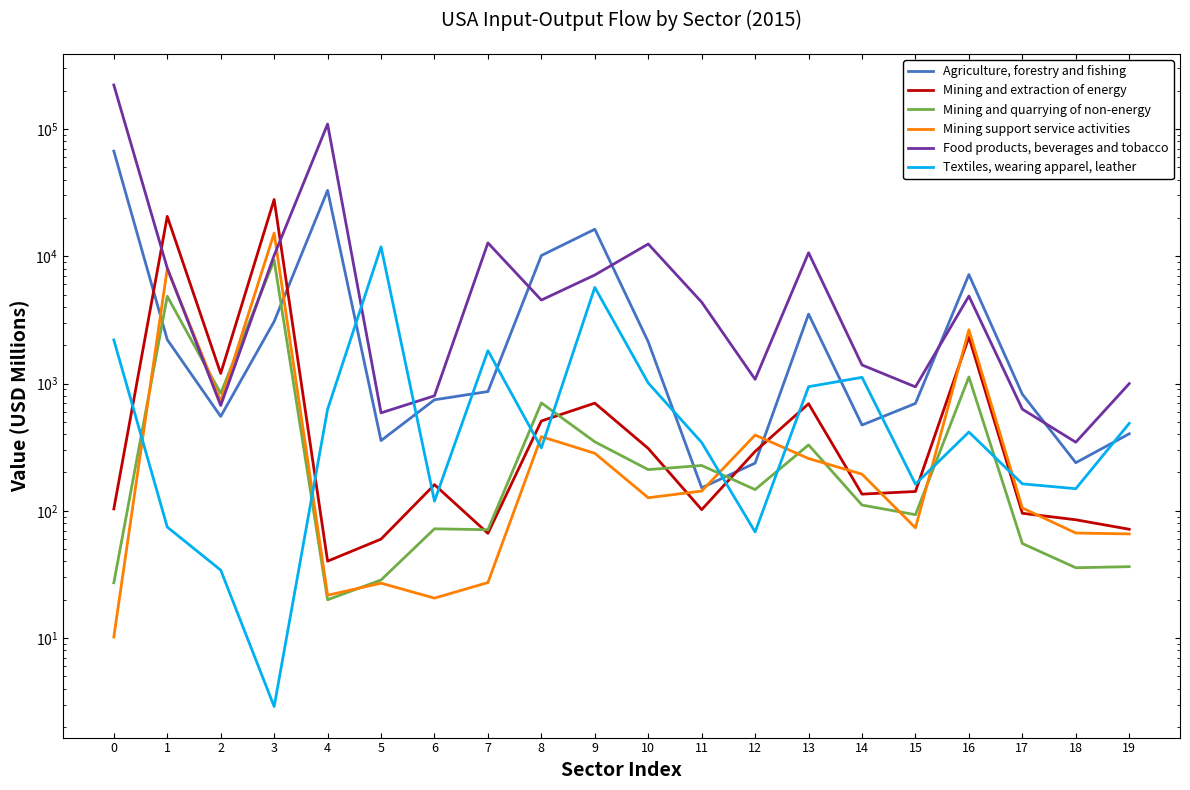

Is this an area chart (filled region under the line)?

No